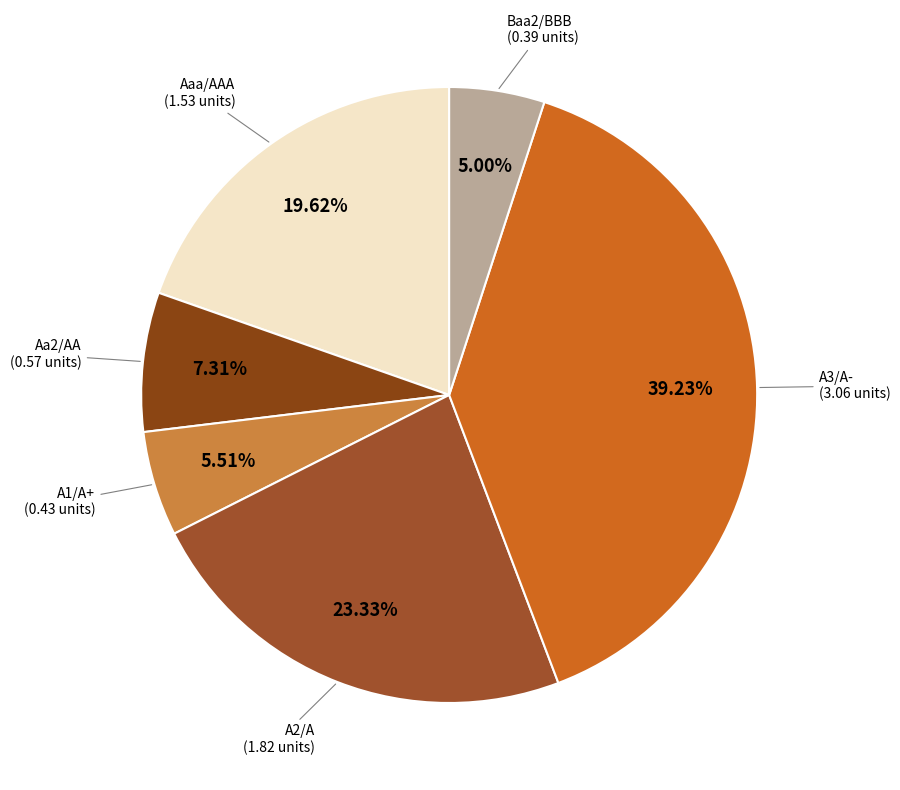

To the nearest percent, what is the average slice percentage?

17%